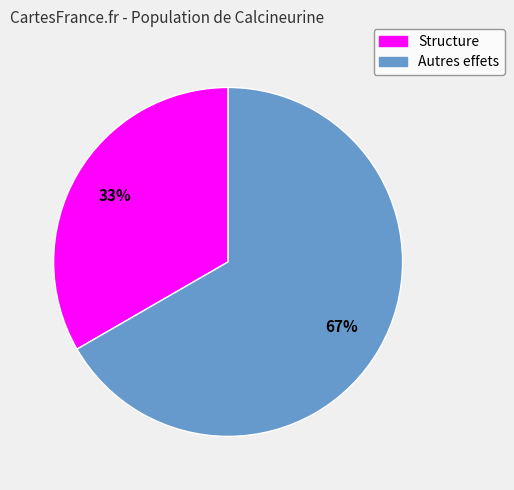

Between Autres effets and Structure, which is larger?

Autres effets